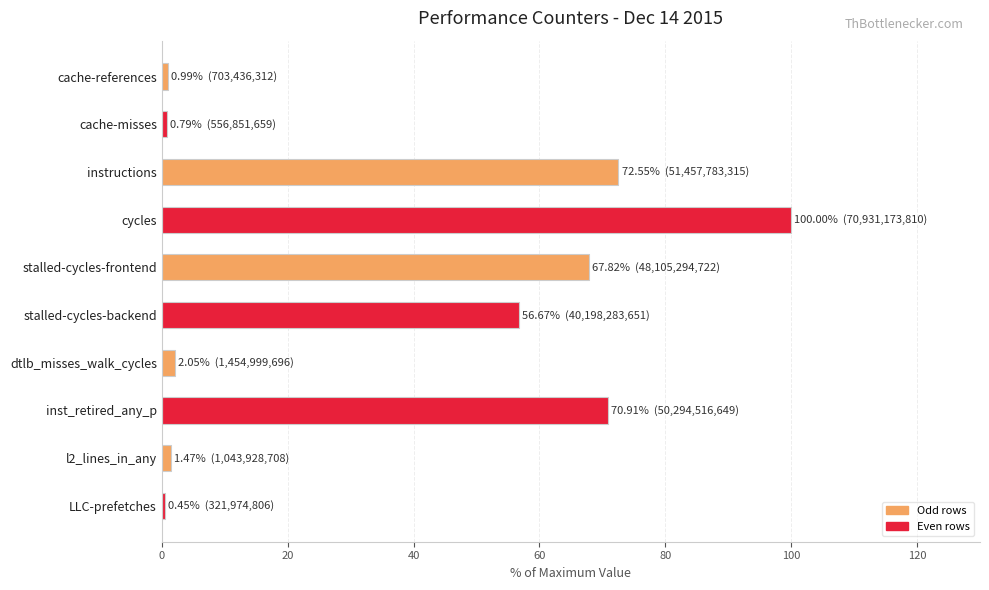

What is the difference between the maximum and minimum values?

99.5